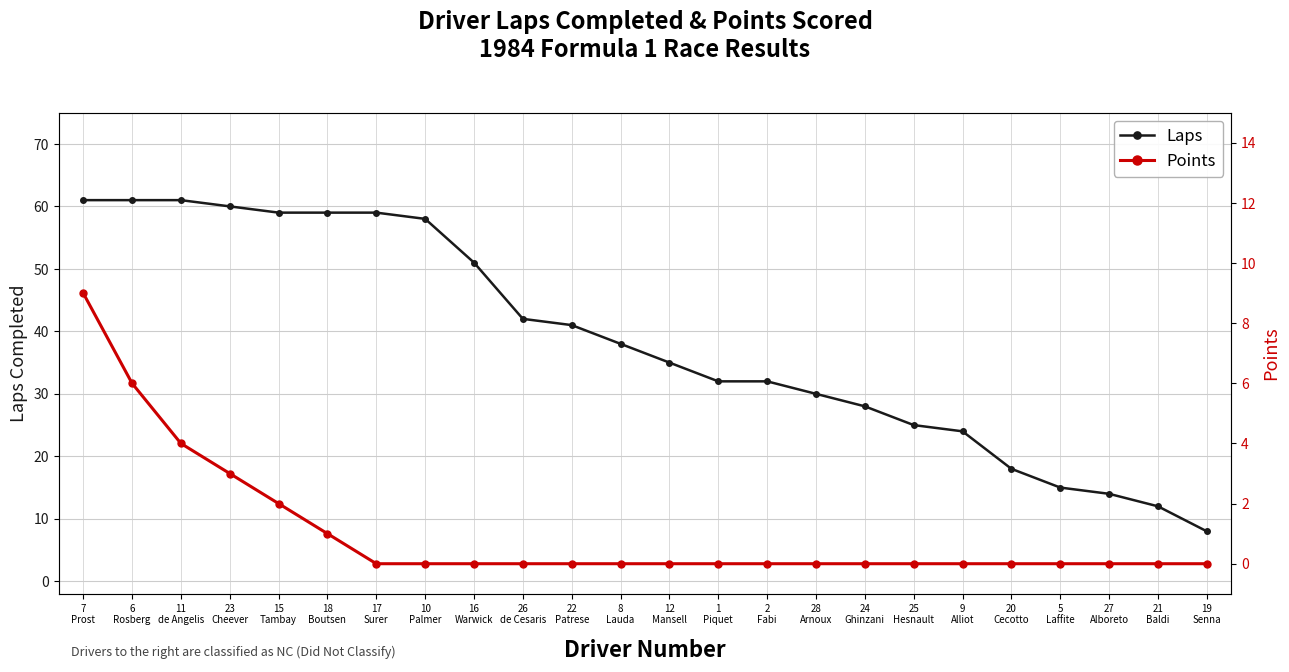

The Laps series shows 33 at 17
Surer. True or false?

False